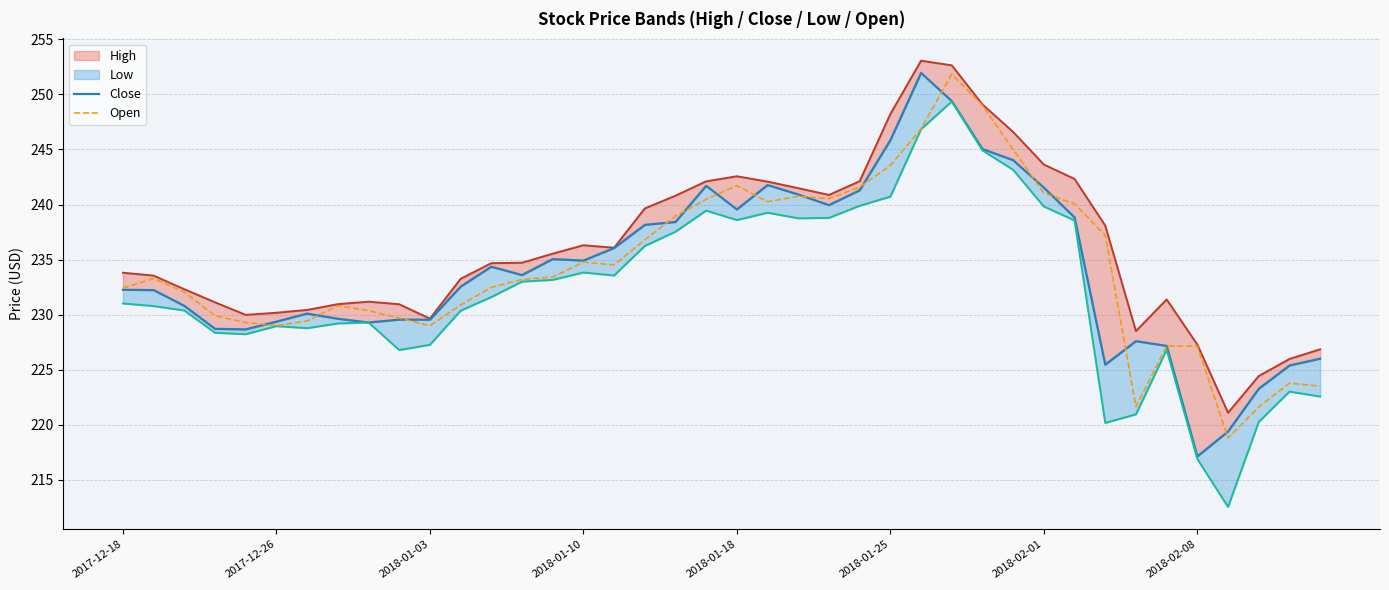

What is the difference between the second highest and minimum values in the Low series?

34.3